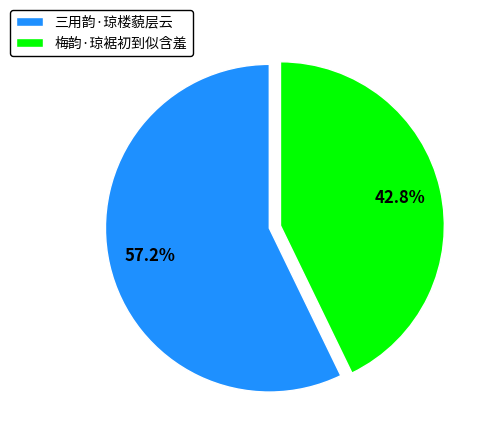

Which has a higher value, 梅韵·琼裾初到似含羞 or 三用韵·琼楼藐层云?

三用韵·琼楼藐层云